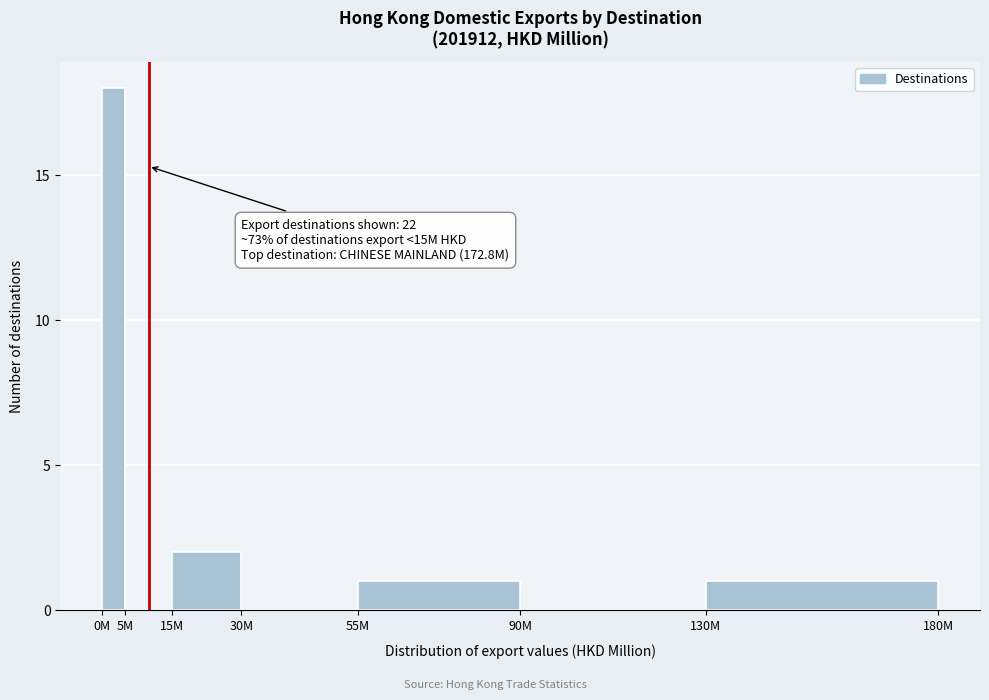

Reading left to right, extract all data points from this chart.

0M=18	5M=0	15M=2	30M=0	55M=1	90M=0	130M=1